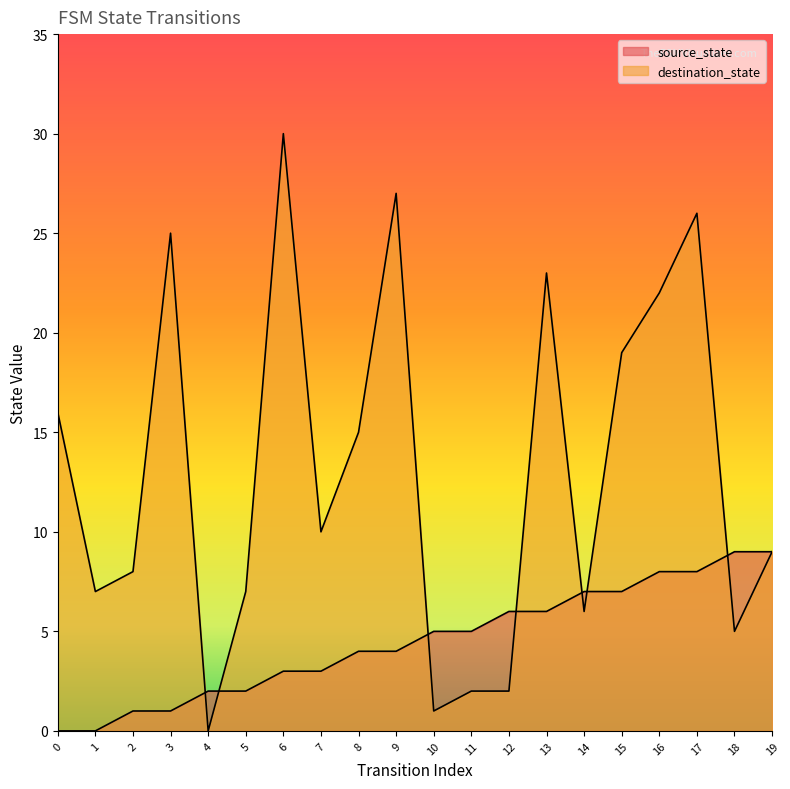

What is the value of the source_state point at the 8th from the left?

3